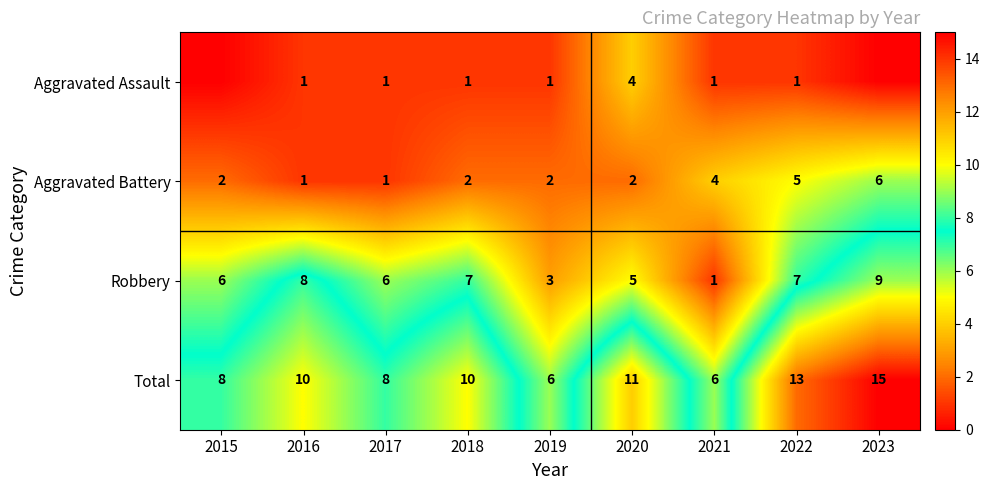

At which category is the sum across all series the highest?

2023